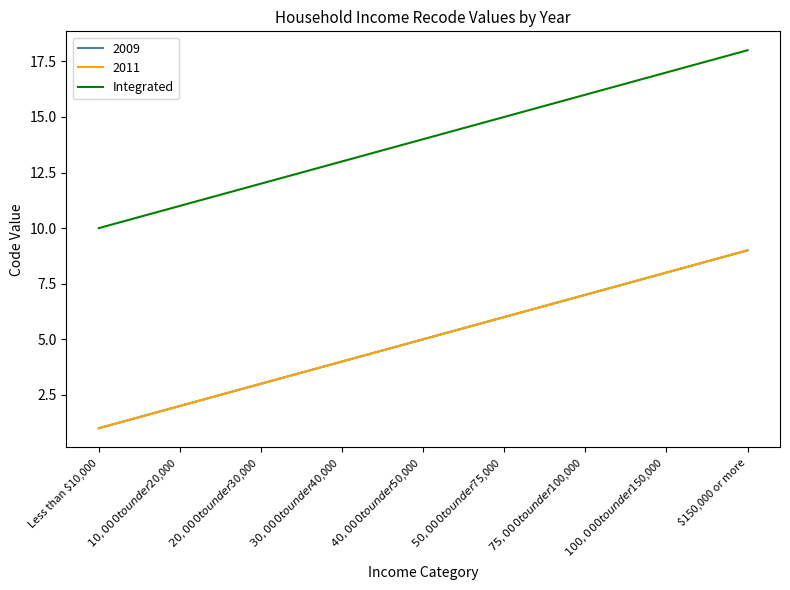

How many lines are shown in the chart?

3